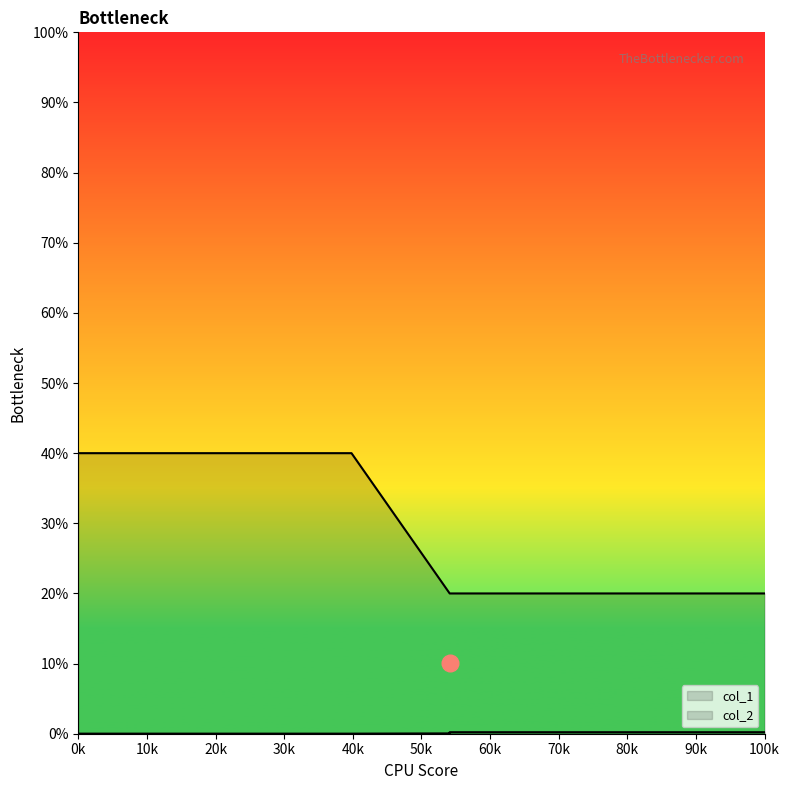

At 54.11695265464638, list the series in order from largest to smallest.

col_2, col_1